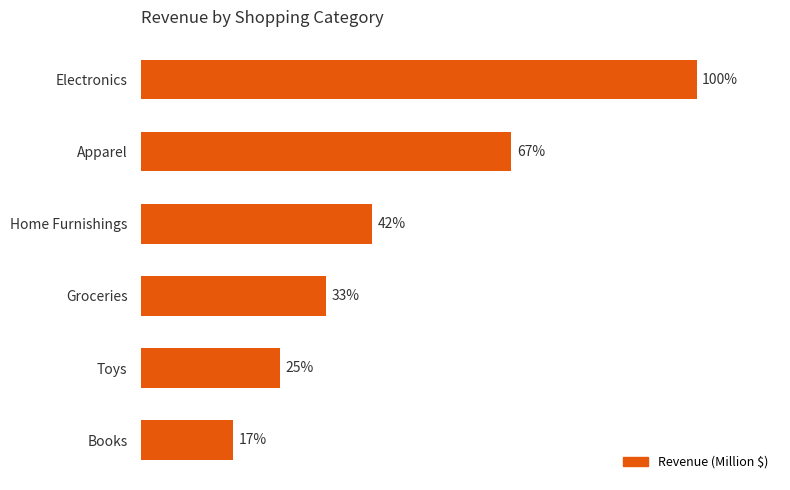

Does the chart contain any negative values?

No